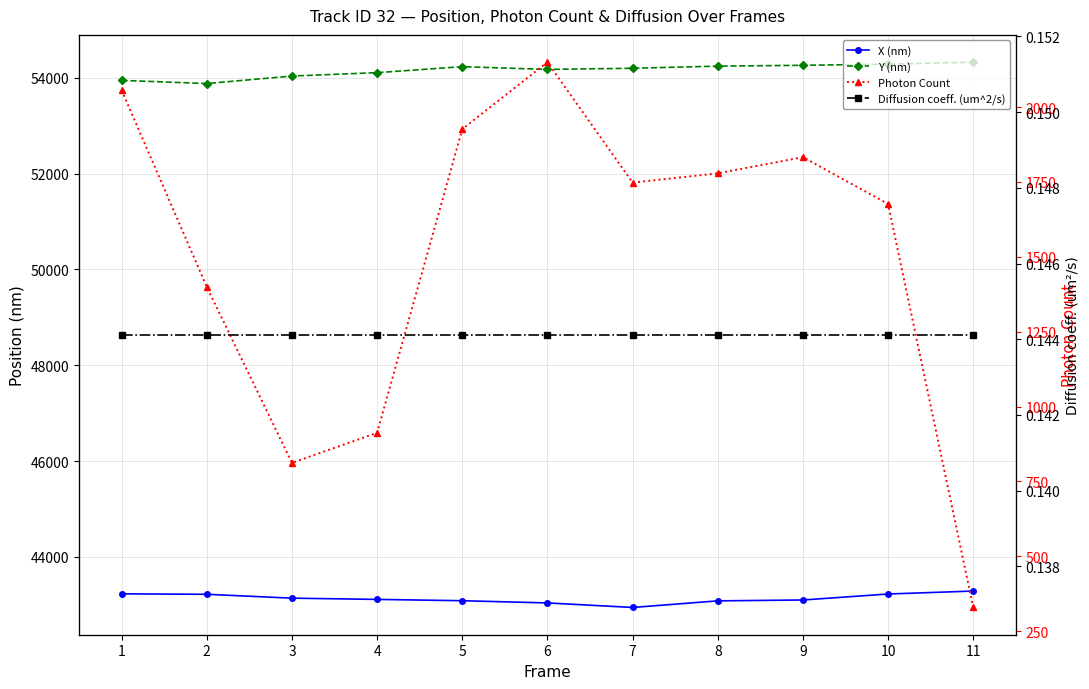

Reading left to right, extract all data points from this chart.

X (nm): 1=43228.4	2=43218.4	3=43137.8	4=43111.9	5=43084.6	6=43038.1	7=42943.8	8=43081.4	9=43099.9	10=43224.5	11=43286.4
Y (nm): 1=53946.5	2=53881.0	3=54037.2	4=54108.3	5=54232.8	6=54175.9	7=54200.2	8=54244.0	9=54261.8	10=54285.8	11=54327.3
Photon Count: 1=2056.4	2=1399.4	3=811.8	4=912.2	5=1926.3	6=2150.0	7=1747.8	8=1778.7	9=1832.7	10=1676.3	11=329.0
Diffusion coeff. (um^2/s): 1=0.1	2=0.1	3=0.1	4=0.1	5=0.1	6=0.1	7=0.1	8=0.1	9=0.1	10=0.1	11=0.1